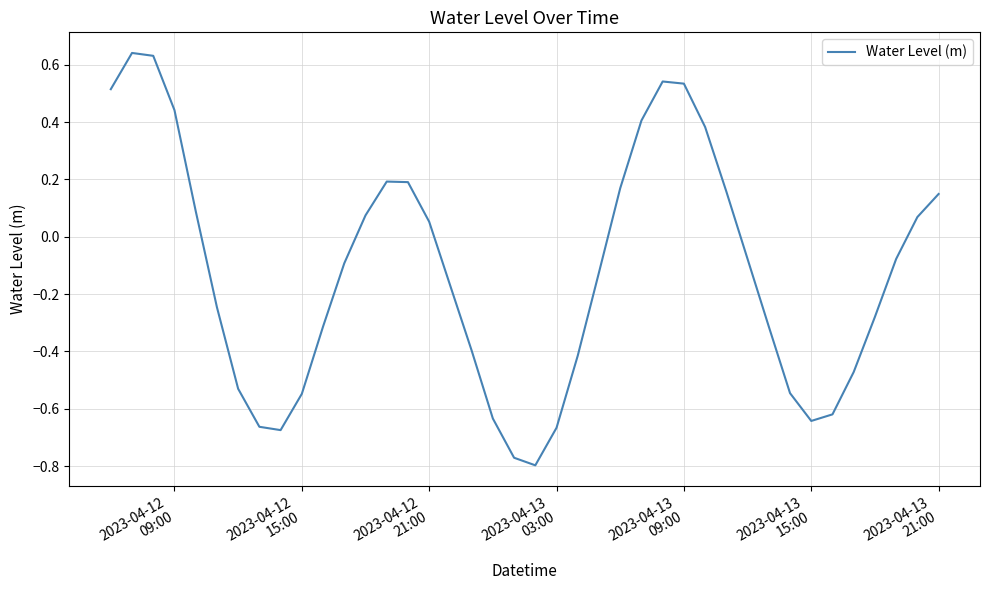

Does the chart display data point markers on the line(s)?

No